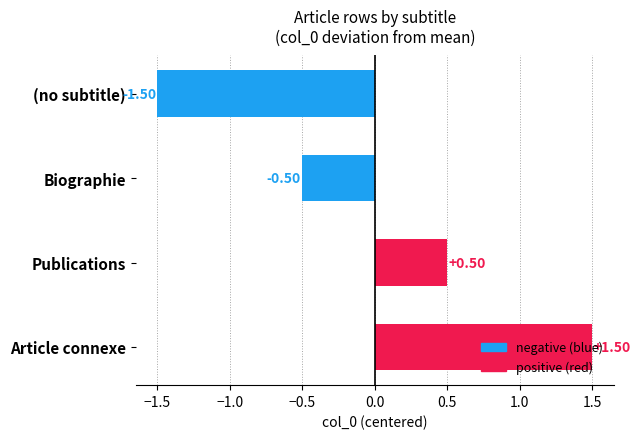

What is the difference between the maximum and minimum values?

3.0